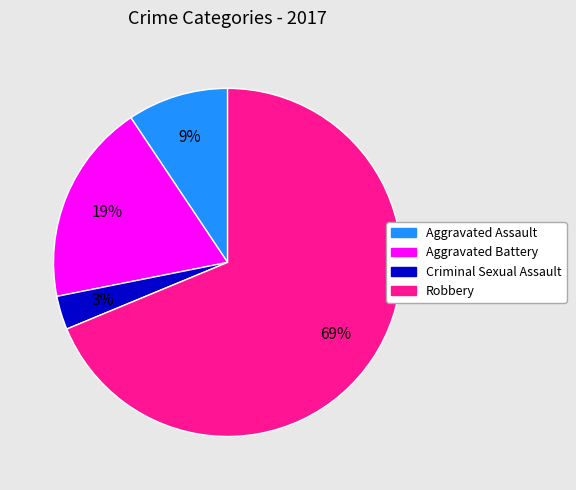

To the nearest percent, what is the average slice percentage?

25%